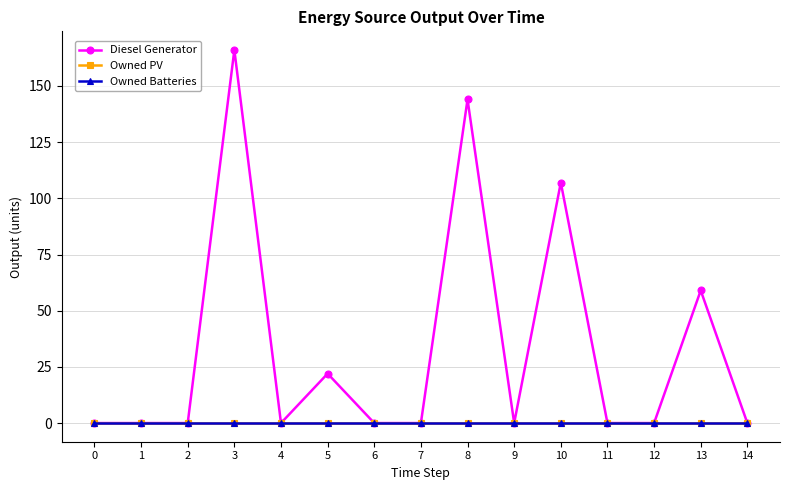

At 5, list the series in order from largest to smallest.

Diesel Generator, Owned PV, Owned Batteries